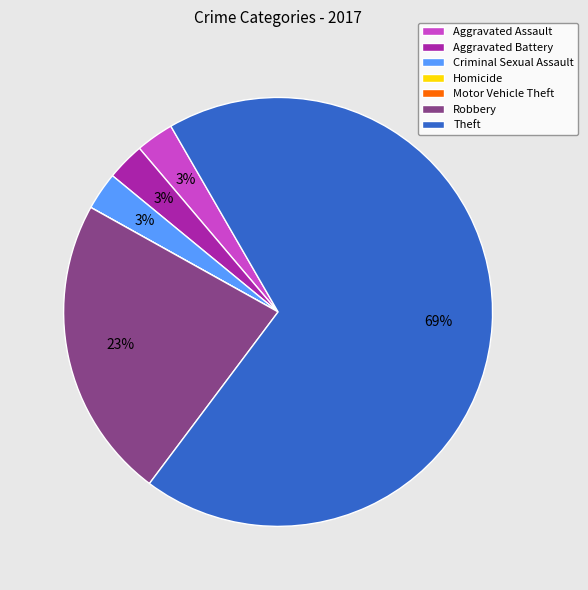

To the nearest percent, what portion does Criminal Sexual Assault represent?

3%